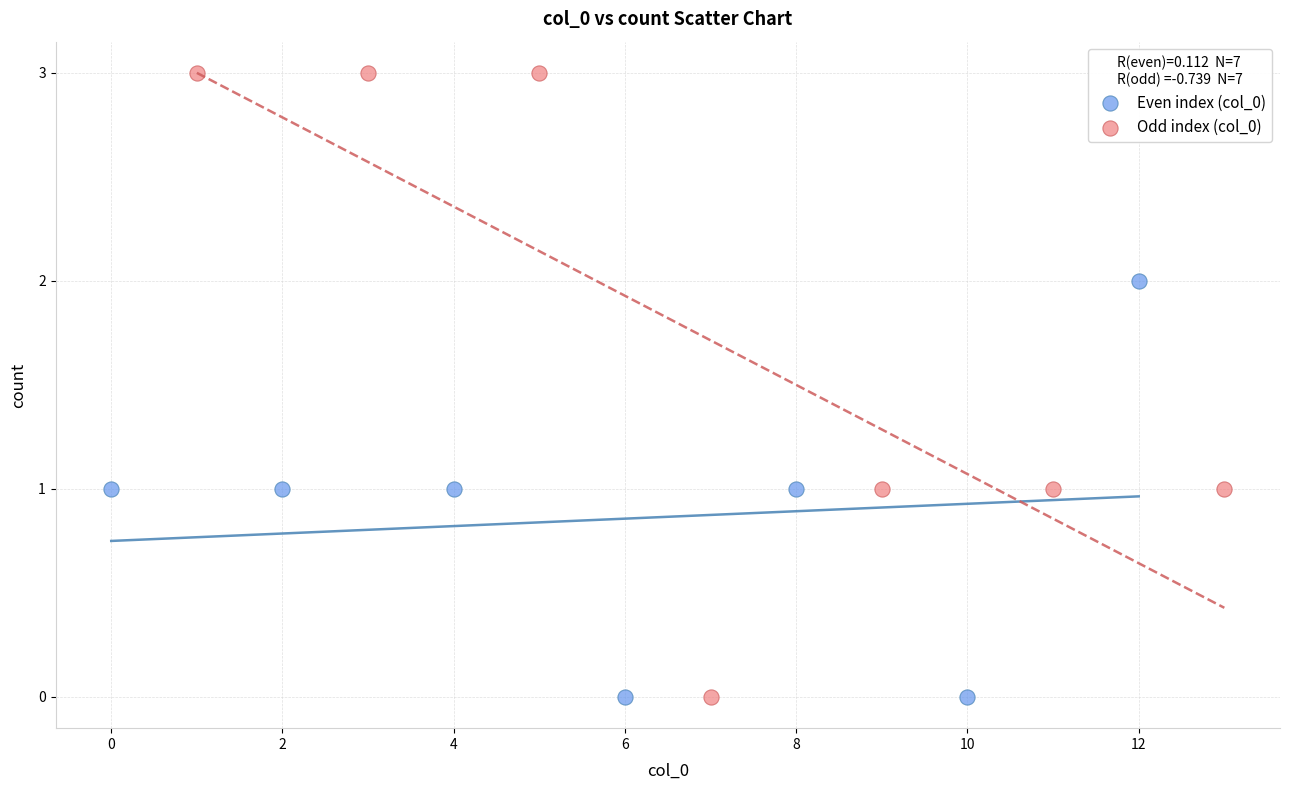

Which series contains the highest Y value?

Odd index (col_0)